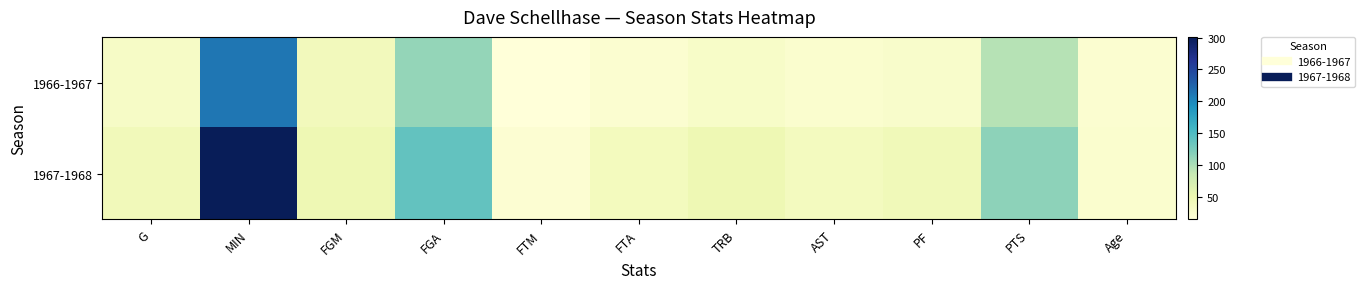

Reading left to right, what are all the values shown in this chart?

1966-1967: G=31	MIN=212	FGM=40	FGA=111	FTM=14	FTA=22	TRB=29	AST=23	PF=27	PTS=94	Age=22
1967-1968: G=42	MIN=301	FGM=47	FGA=138	FTM=20	FTA=38	TRB=47	AST=37	PF=43	PTS=114	Age=23